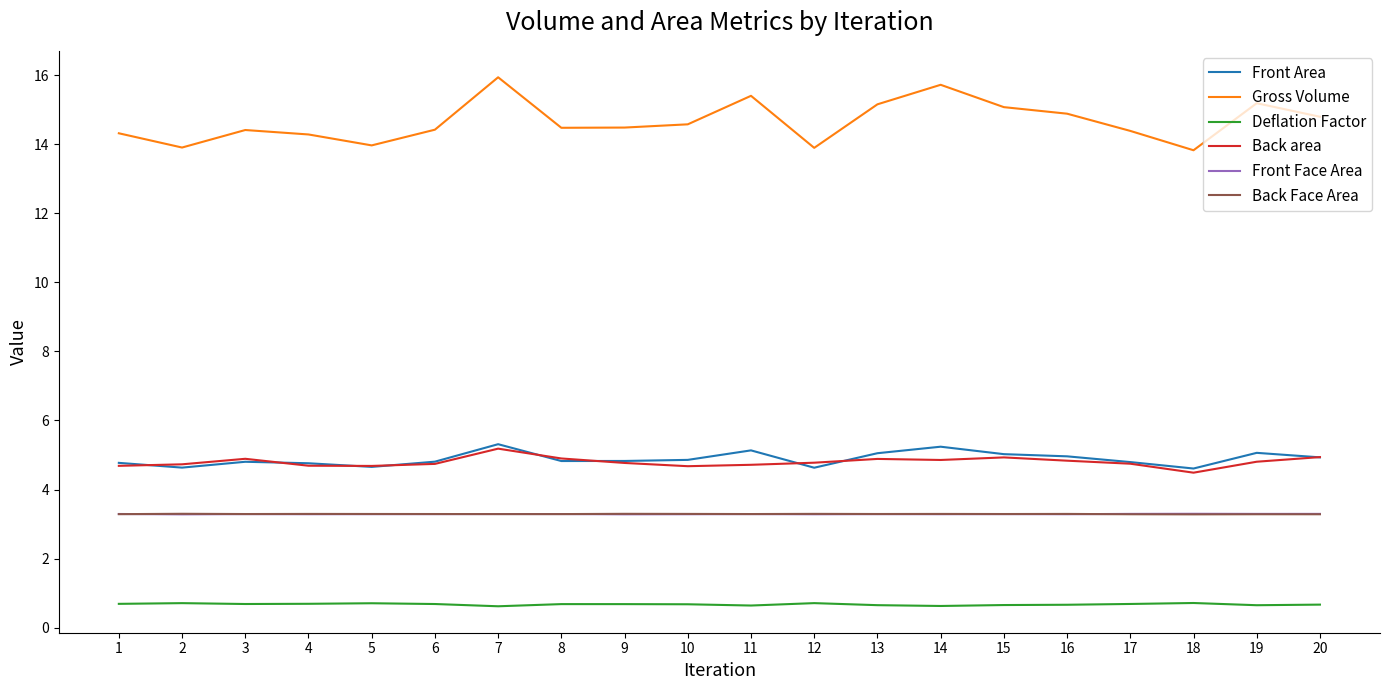

What is the sum of all Gross Volume values?

293.0